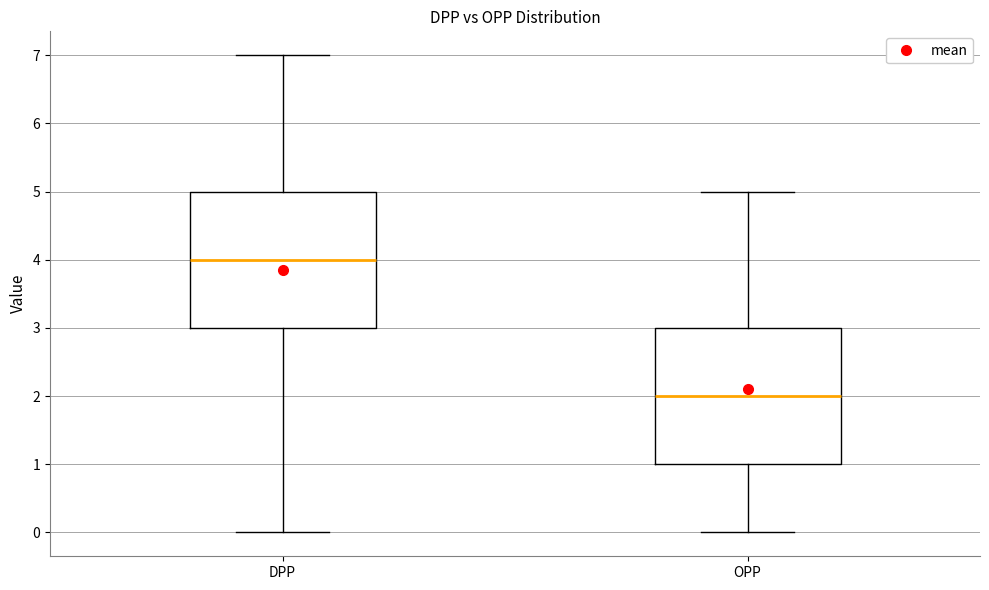

Reading left to right, transcribe this box plot: for each box, give where its median line is, the range the box spans, and where its two whiskers end, as read against the y-axis. The values are not printed on the chart, so give them approximately, as read against the axis.

DPP: median 4, box 3 to 5, whiskers 0 to 7
OPP: median 2, box 1 to 3, whiskers 0 to 5